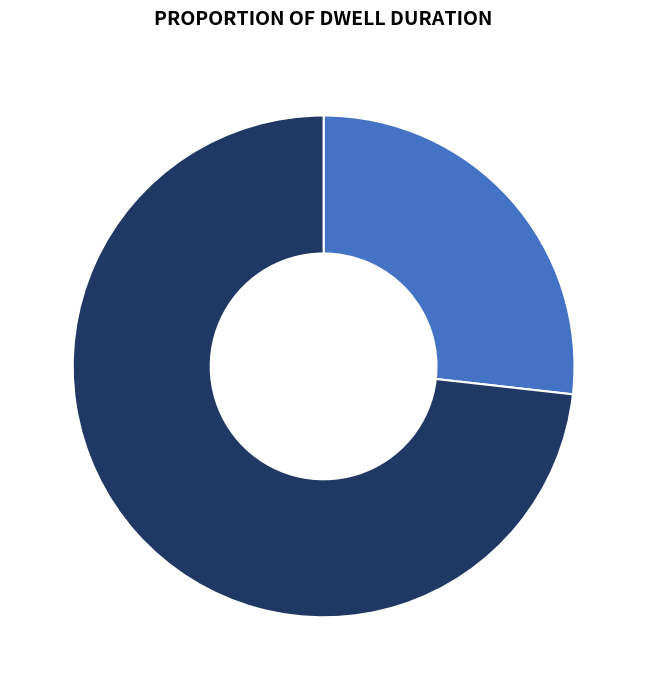

To the nearest percent, what is the average slice percentage?

50%